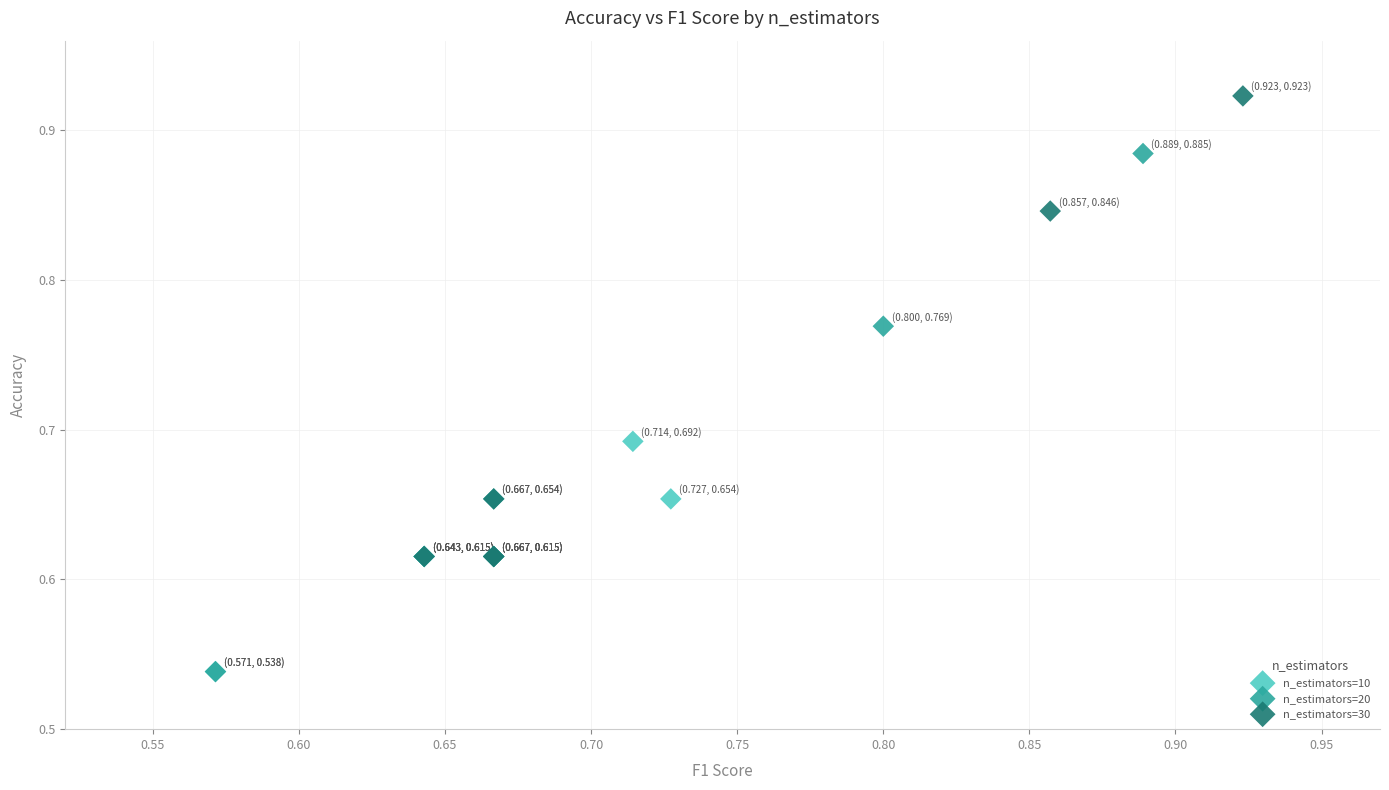

Which series reaches the maximum Y coordinate?

n_estimators=30